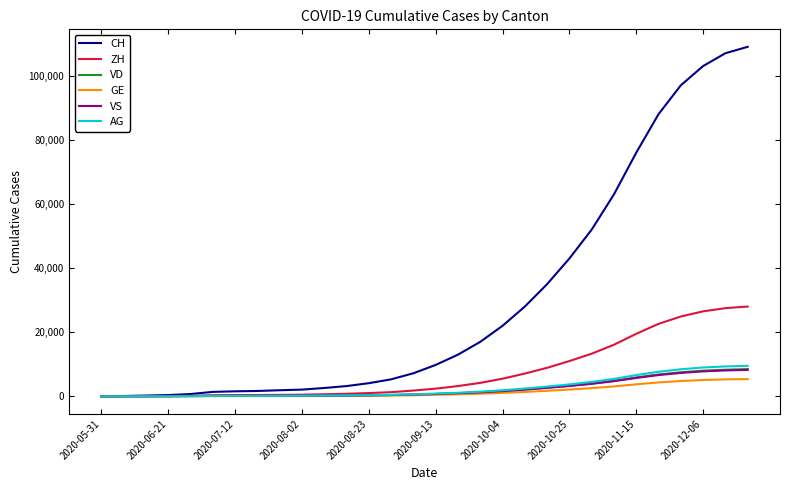

What is the average value of the VS series?

2248